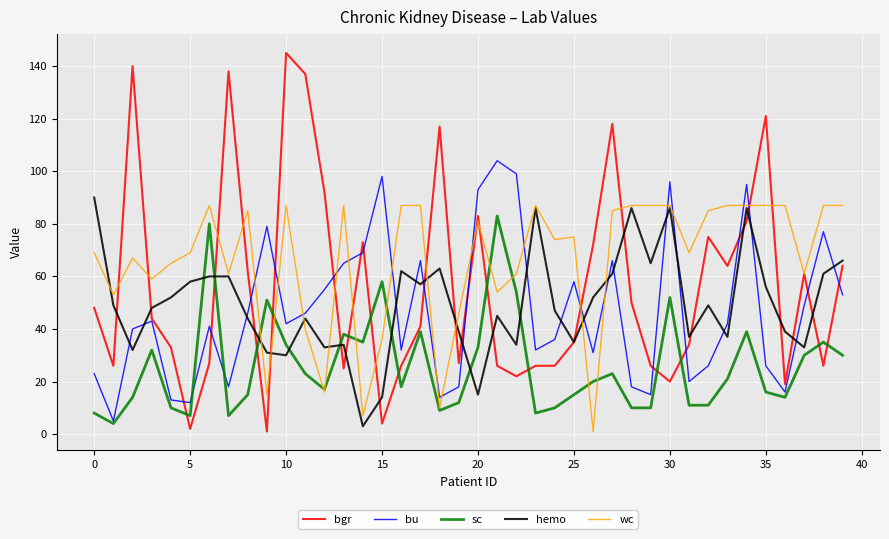

True or false: sc has more than 0 points higher than both neighbors.

True